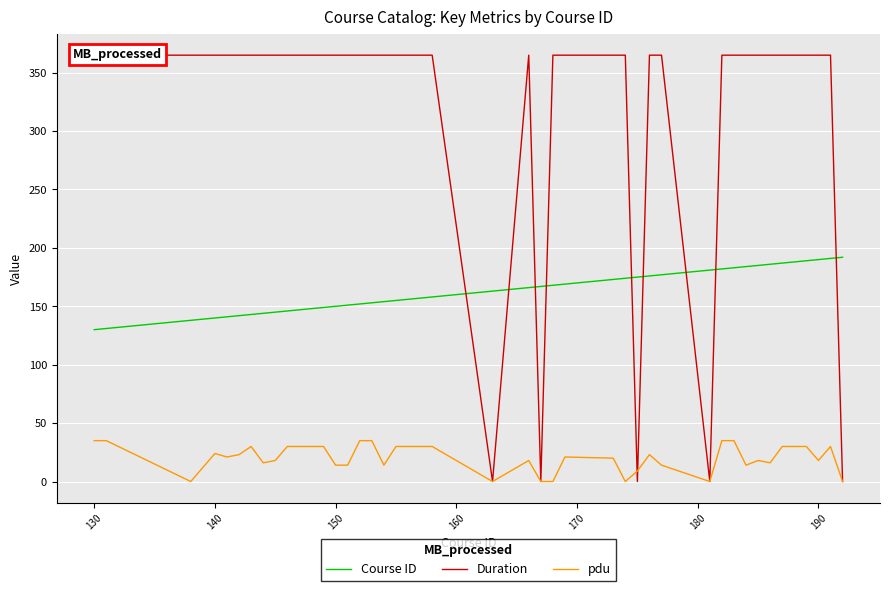

True or false: pdu and Course ID intersect in this chart.

False